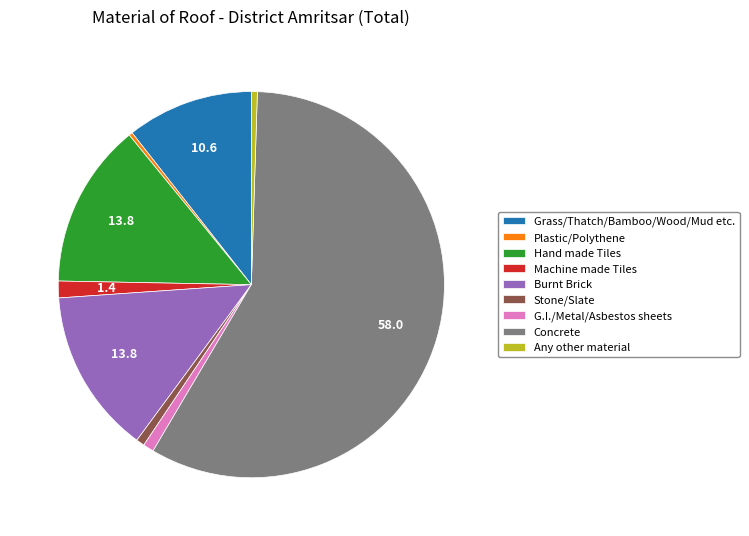

What is the largest slice in the pie chart?

Concrete